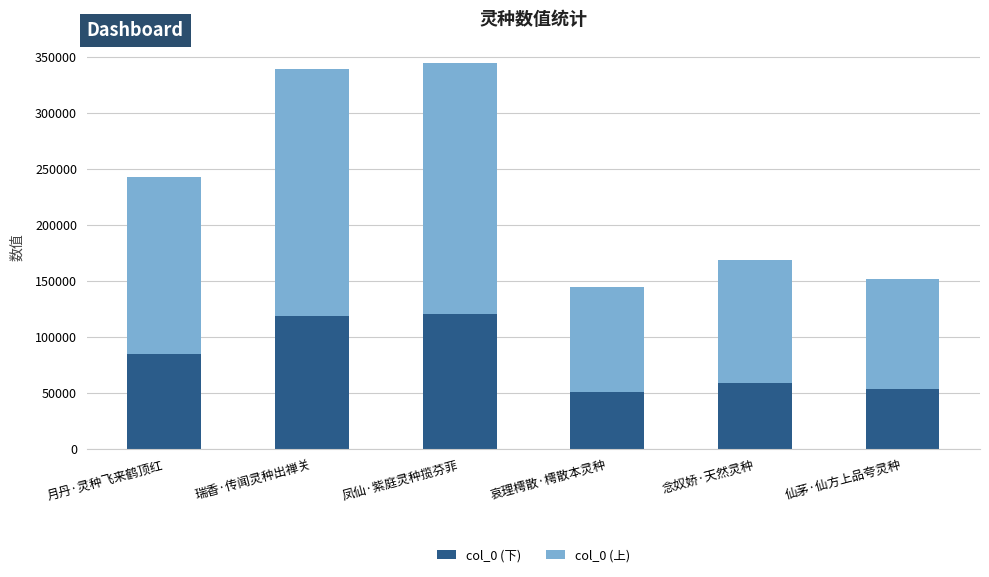

What is the average value of the col_0 (下) series?

81109.7